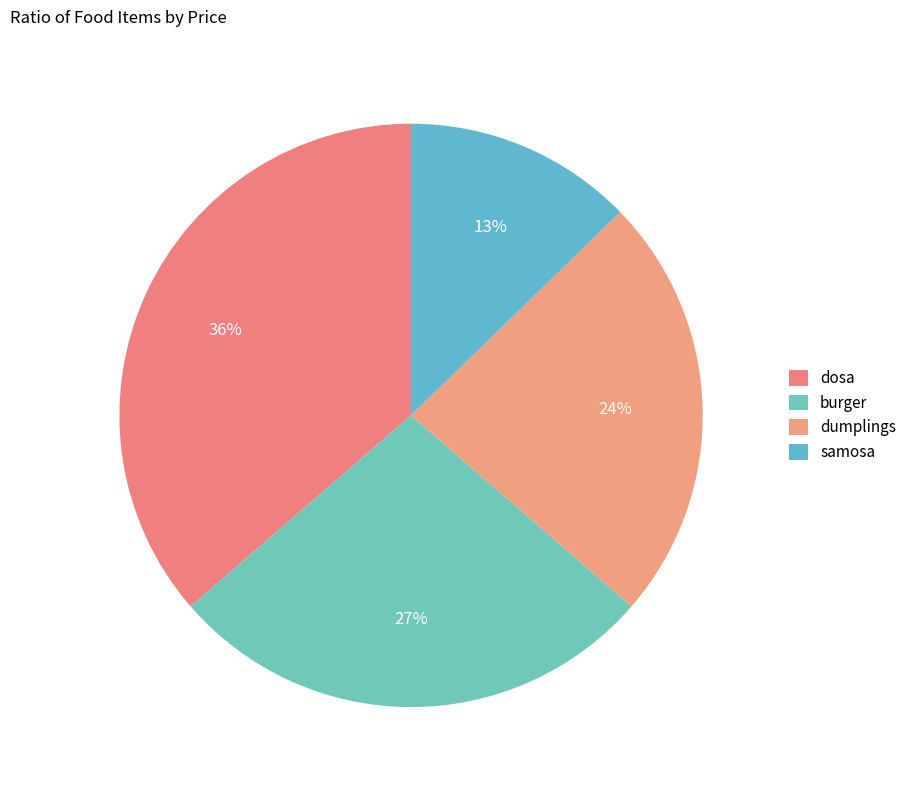

Count the number of slices in the pie.

4